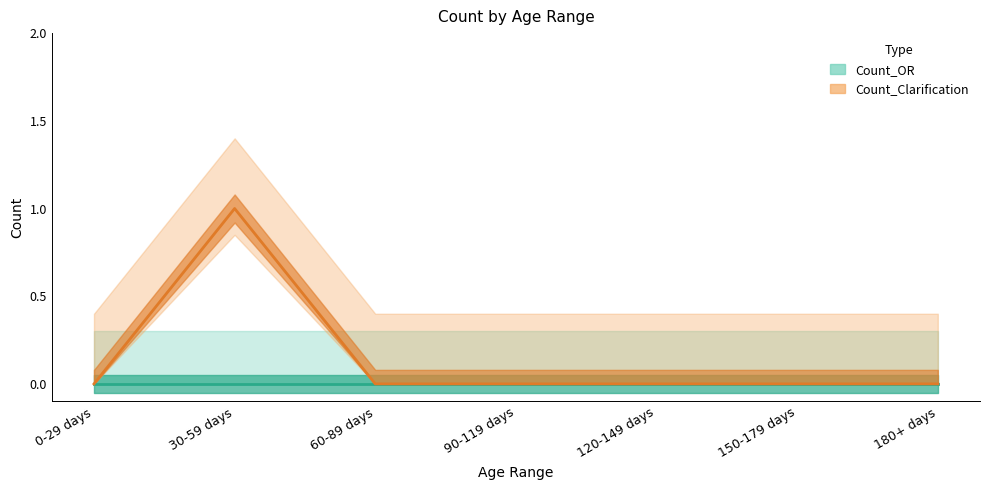

The value at 150-179 days is 0. True or false?

True